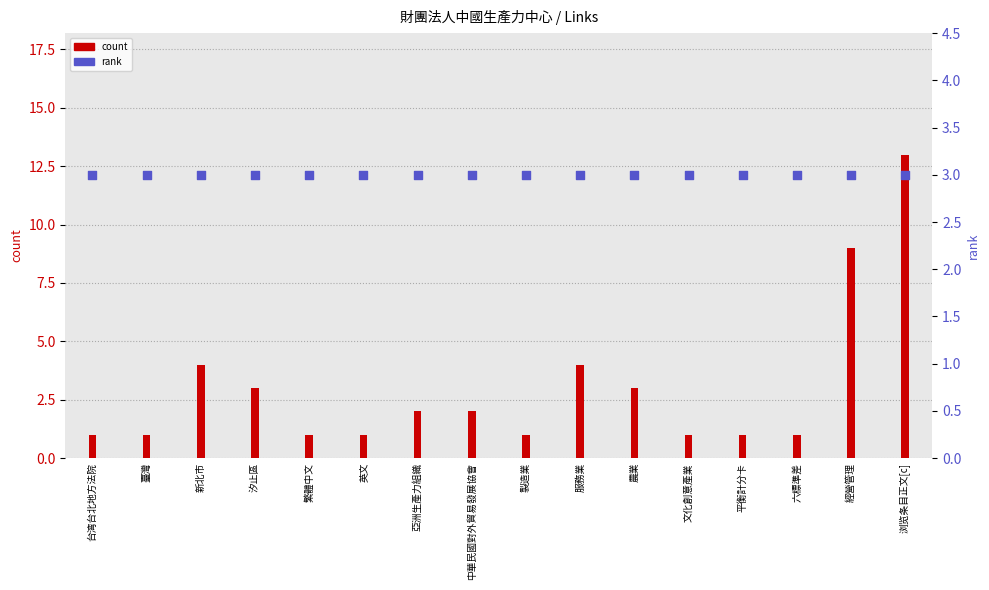

Which series reaches the minimum Y coordinate?

count